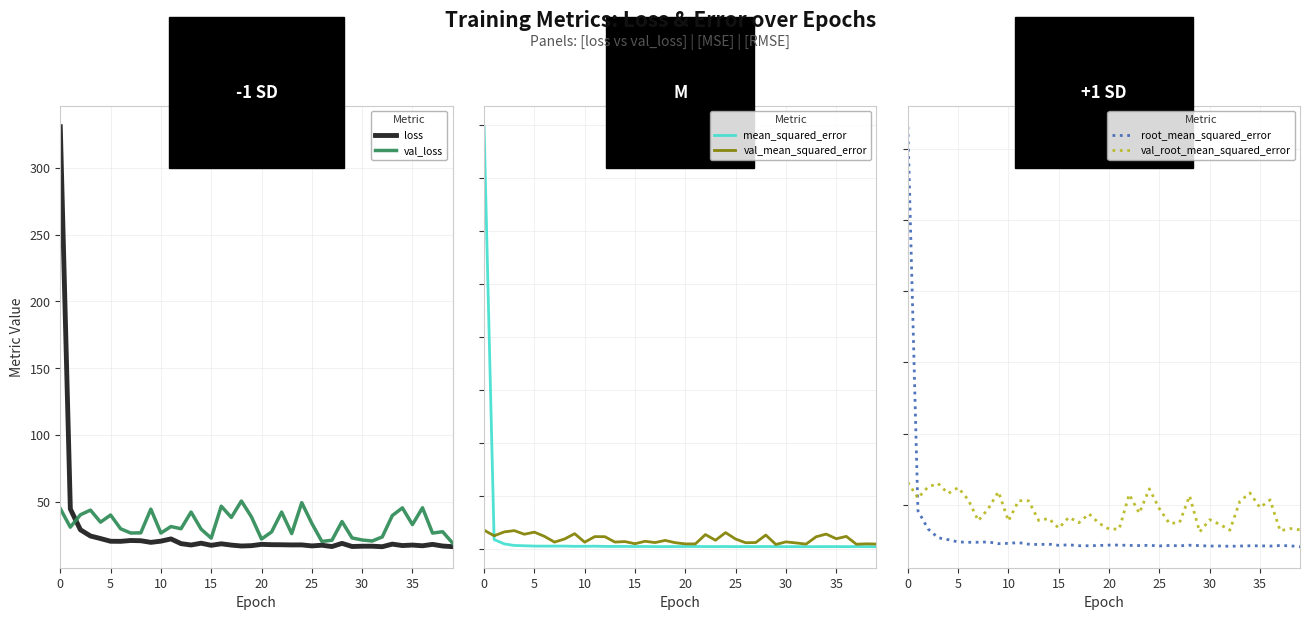

Rank the series at 34 from highest to lowest value.

val_loss, loss, val_root_mean_squared_error, root_mean_squared_error, val_mean_squared_error, mean_squared_error